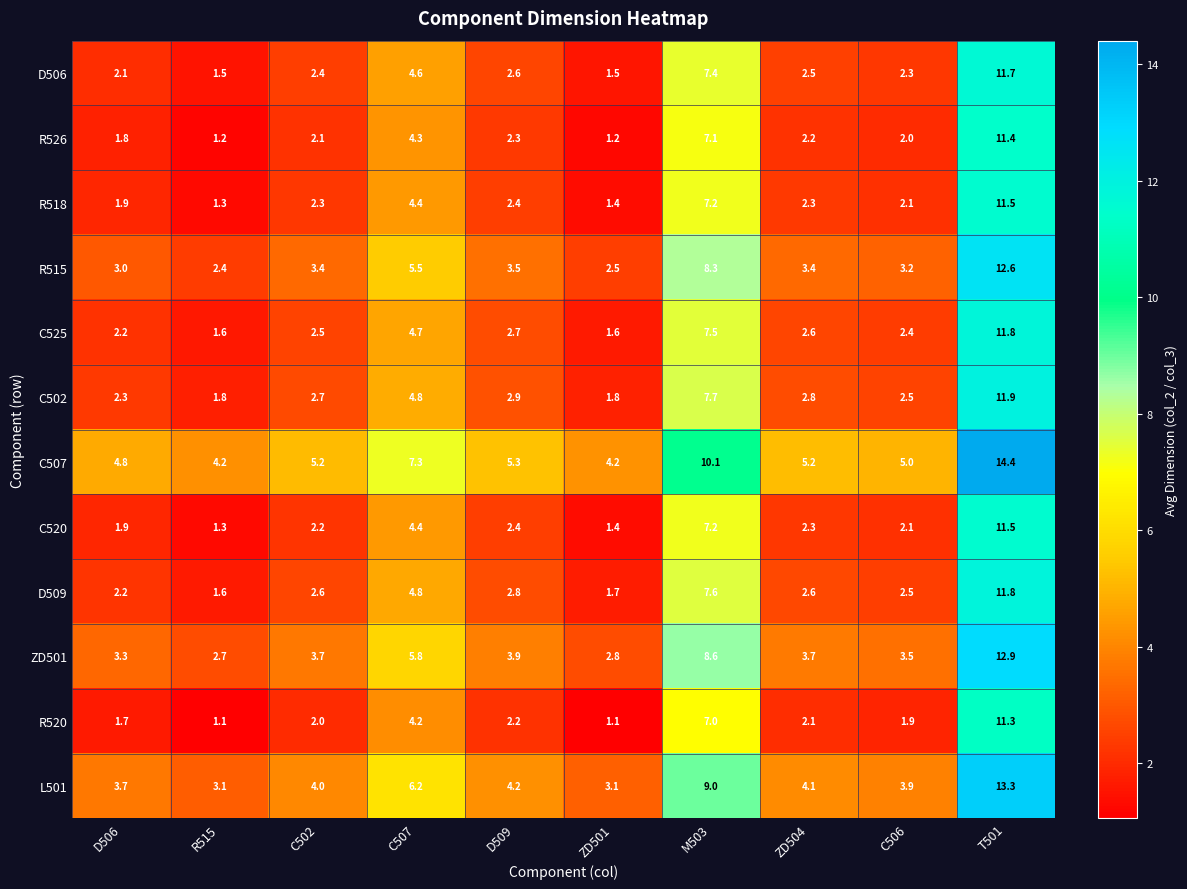

How many distinct data groups are displayed?

12